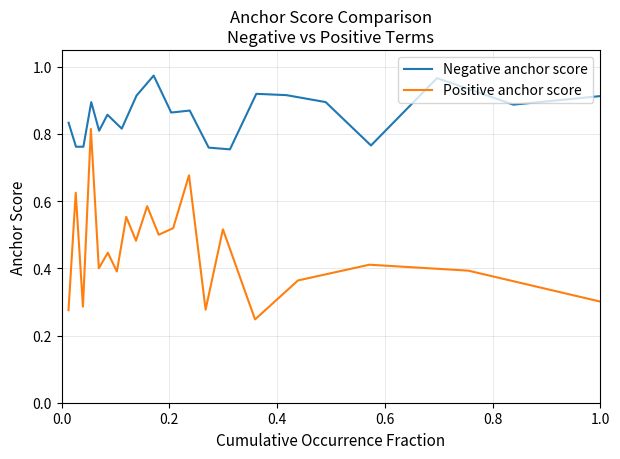

Which series has the largest total across all categories?

Negative anchor score